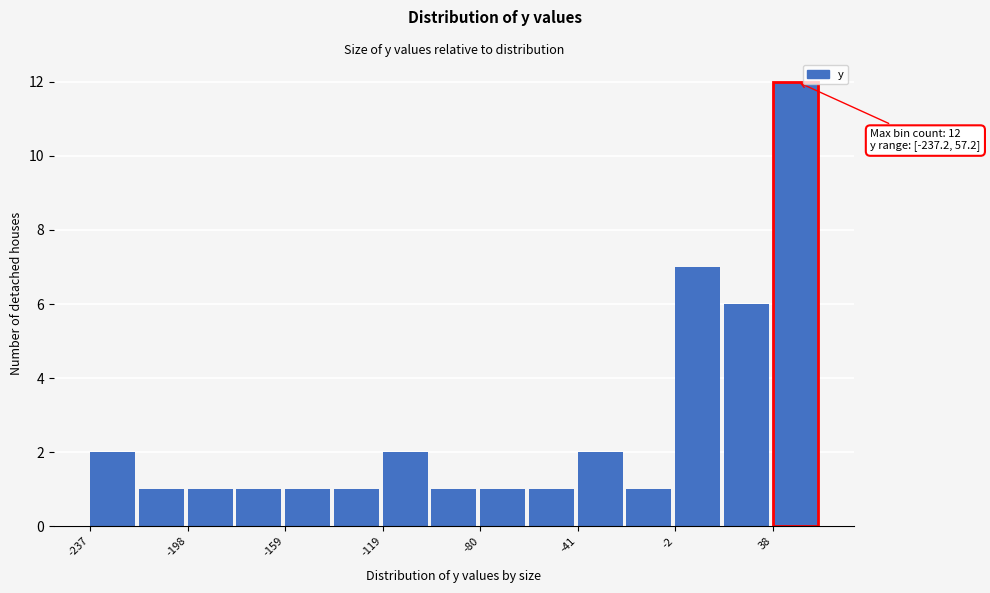

Read against the x-axis, roughly where is the centre of the tallest bar?

45